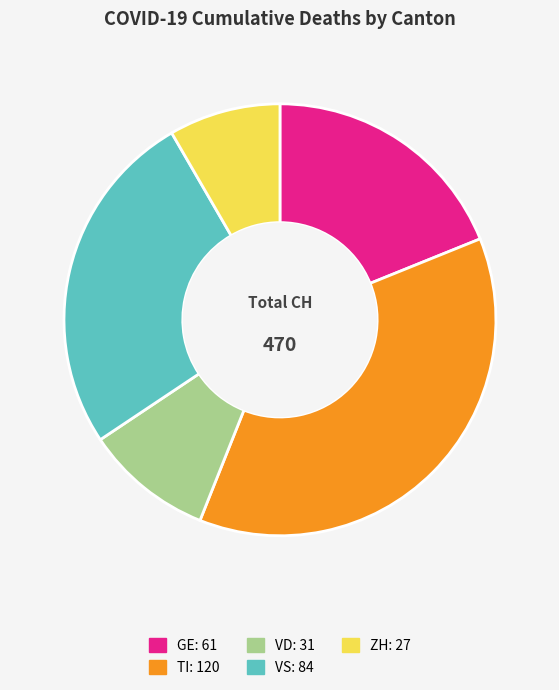

Is there a majority slice in this chart?

No